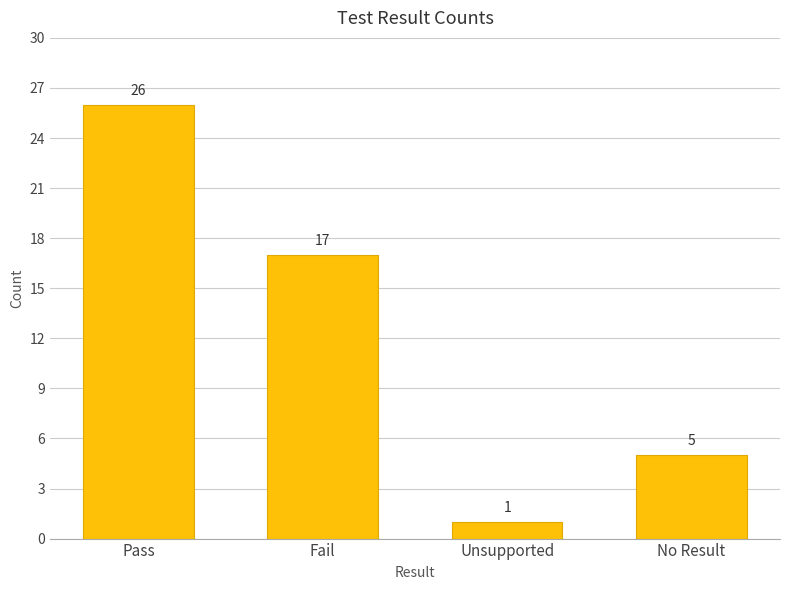

The value at Fail is 8. True or false?

False